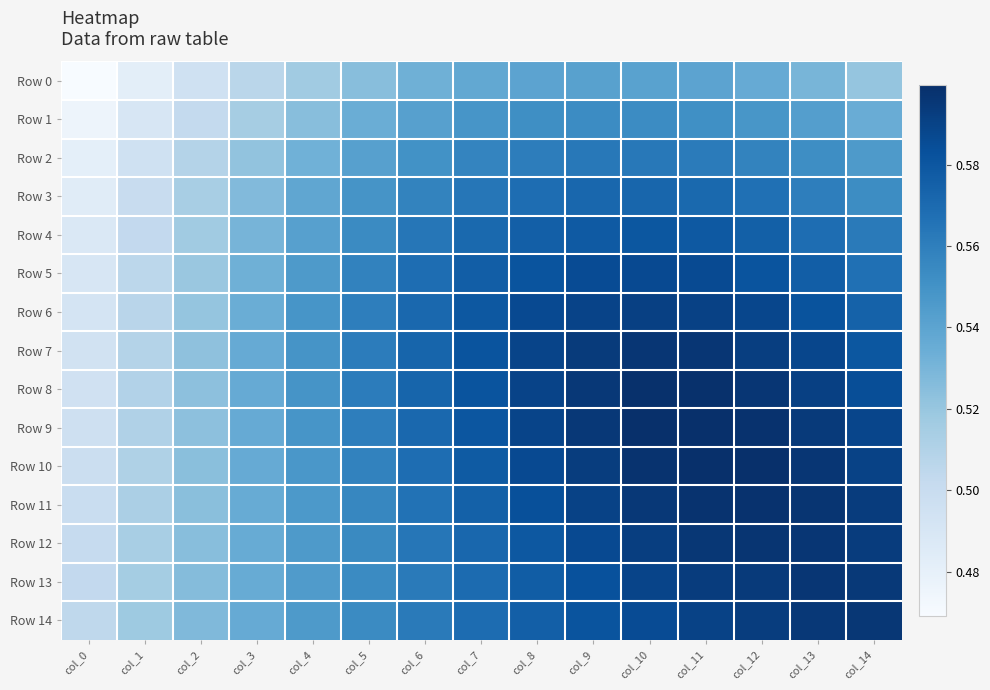

At which category does the chart reach its minimum across all series?

col_0